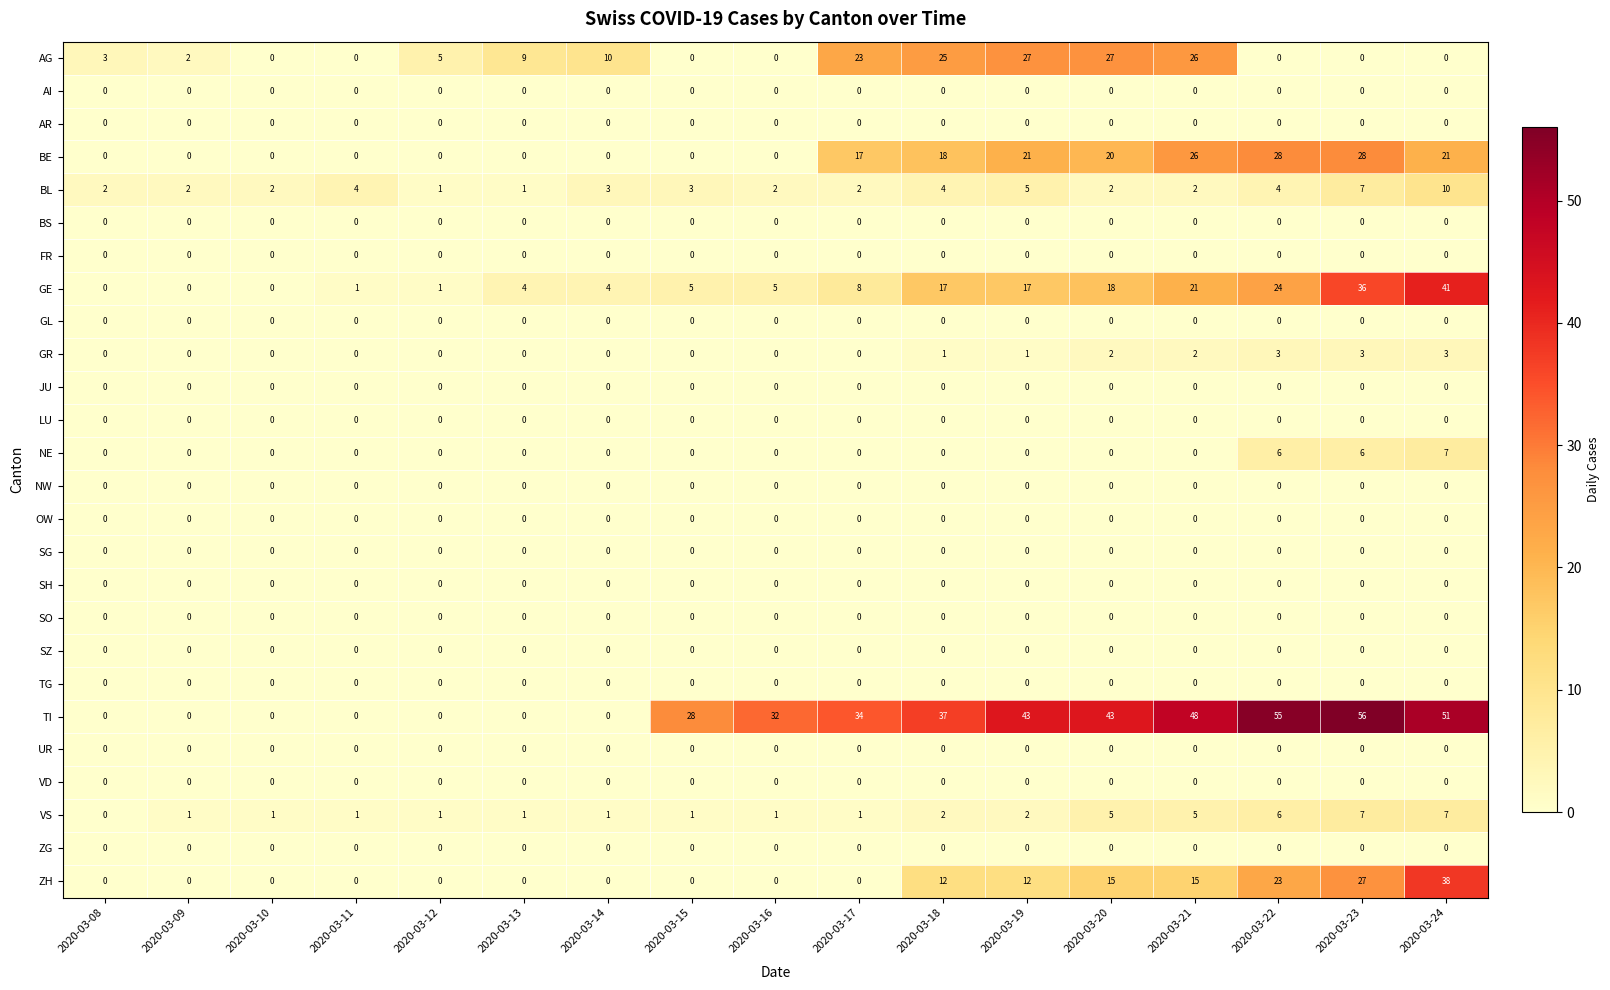

Count the number of data series in this chart.

26